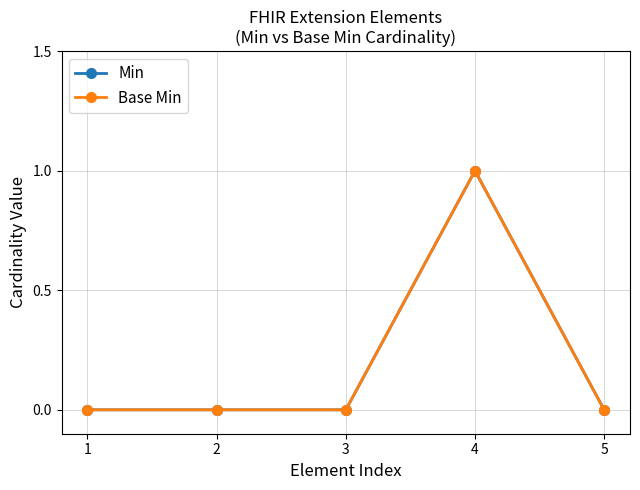

True or false: Min and Base Min intersect in this chart.

False